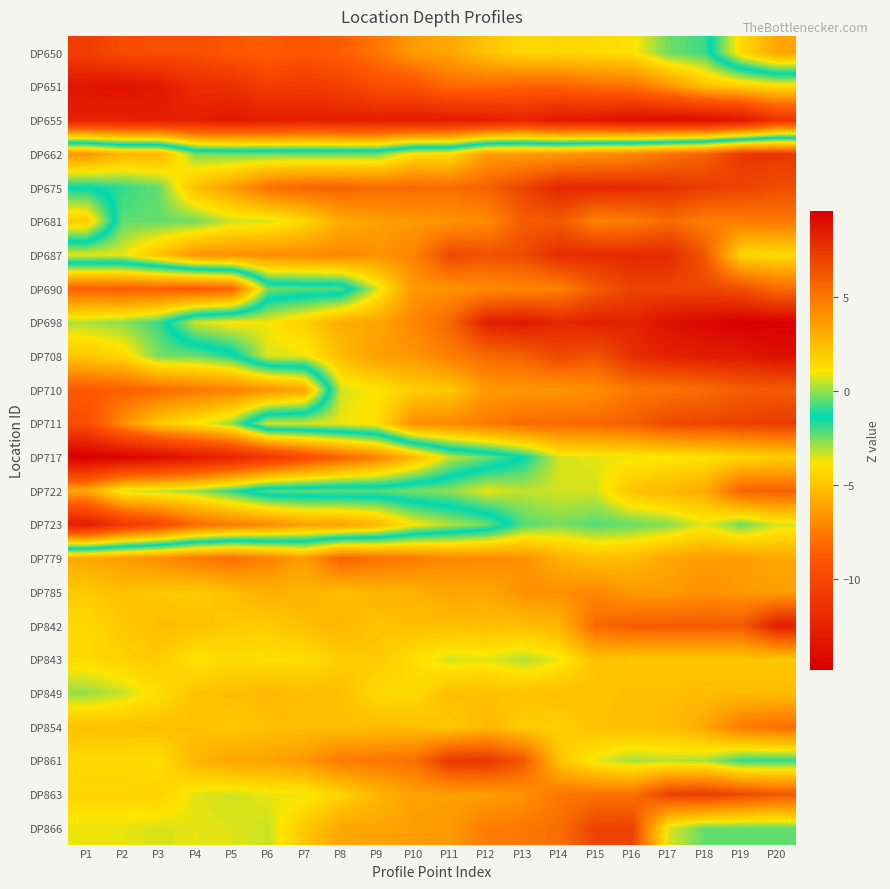

Reading left to right, extract all data points from this chart.

DP650: P1=-10.7	P2=-9.7	P3=-9.5	P4=-9.6	P5=-8.9	P6=-8.7	P7=-9.0	P8=-8.6	P9=-7.7	P10=-6.4	P11=-6.0	P12=-5.0	P13=-4.3	P14=-4.4	P15=-4.2	P16=-4.0	P17=-2.5	P18=-2.0	P19=1.5	P20=3.4
DP651: P1=-13.4	P2=-13.6	P3=-13.1	P4=-11.7	P5=-11.7	P6=-10.6	P7=-10.8	P8=-10.5	P9=-9.5	P10=-9.3	P11=-8.2	P12=-8.2	P13=-8.5	P14=-8.5	P15=-8.0	P16=-7.9	P17=-6.7	P18=-5.2	P19=-4.7	P20=-4.2
DP655: P1=-12.5	P2=-12.5	P3=-12.8	P4=-12.7	P5=-13.1	P6=-12.8	P7=-12.7	P8=-12.7	P9=-12.8	P10=-12.9	P11=-12.9	P12=-12.8	P13=-12.3	P14=-13.2	P15=-13.2	P16=-13.7	P17=-13.8	P18=-13.9	P19=-13.3	P20=-11.3
DP662: P1=3.9	P2=2.8	P3=2.8	P4=-0.2	P5=-0.3	P6=-0.3	P7=-0.3	P8=-0.3	P9=-0.3	P10=1.3	P11=1.3	P12=3.6	P13=3.7	P14=3.8	P15=4.1	P16=4.4	P17=5.1	P18=5.8	P19=7.5	P20=7.5
DP675: P1=-1.4	P2=-0.9	P3=-0.5	P4=2.4	P5=3.6	P6=5.3	P7=5.7	P8=5.8	P9=5.5	P10=5.6	P11=5.4	P12=5.9	P13=6.9	P14=8.1	P15=8.1	P16=8.0	P17=7.7	P18=7.3	P19=7.0	P20=6.6
DP681: P1=-4.8	P2=-0.5	P3=-0.4	P4=-0.3	P5=0.5	P6=0.6	P7=1.5	P8=3.1	P9=3.5	P10=3.8	P11=4.0	P12=4.3	P13=6.0	P14=6.1	P15=4.7	P16=4.8	P17=5.6	P18=4.8	P19=4.9	P20=5.0
DP687: P1=0.8	P2=0.8	P3=2.3	P4=3.9	P5=4.2	P6=4.2	P7=4.2	P8=4.4	P9=4.0	P10=4.5	P11=6.8	P12=6.5	P13=6.7	P14=7.9	P15=7.9	P16=8.1	P17=8.0	P18=6.2	P19=1.5	P20=1.4
DP690: P1=-8.5	P2=-8.6	P3=-8.6	P4=-8.8	P5=-8.4	P6=-2.5	P7=-2.2	P8=-2.2	P9=0.7	P10=3.9	P11=4.0	P12=4.3	P13=4.5	P14=4.7	P15=6.1	P16=7.0	P17=7.0	P18=6.9	P19=6.5	P20=5.5
DP698: P1=-3.1	P2=-2.7	P3=-2.0	P4=0.6	P5=1.1	P6=1.0	P7=1.8	P8=3.0	P9=3.3	P10=4.5	P11=5.7	P12=8.4	P13=8.7	P14=8.1	P15=8.4	P16=8.2	P17=9.0	P18=9.3	P19=9.6	P20=9.5
DP708: P1=-4.9	P2=-4.3	P3=-2.5	P4=-2.4	P5=-1.7	P6=0.7	P7=0.8	P8=2.5	P9=3.6	P10=3.8	P11=4.8	P12=5.5	P13=5.9	P14=6.8	P15=6.3	P16=7.8	P17=8.3	P18=8.5	P19=8.6	P20=9.0
DP710: P1=-8.8	P2=-8.5	P3=-8.1	P4=-7.6	P5=-7.3	P6=-6.8	P7=-6.0	P8=0.6	P9=1.1	P10=1.9	P11=2.1	P12=3.7	P13=3.8	P14=3.8	P15=4.1	P16=5.1	P17=5.2	P18=5.4	P19=6.0	P20=6.1
DP711: P1=-9.6	P2=-6.8	P3=-4.7	P4=-3.9	P5=-2.8	P6=0.6	P7=0.7	P8=0.9	P9=1.3	P10=4.2	P11=4.3	P12=4.9	P13=5.5	P14=5.6	P15=5.6	P16=5.9	P17=6.7	P18=6.9	P19=7.1	P20=7.3
DP717: P1=-14.9	P2=-14.4	P3=-14.0	P4=-13.1	P5=-12.3	P6=-11.1	P7=-9.8	P8=-8.4	P9=-7.2	P10=-5.4	P11=-3.2	P12=-2.4	P13=-1.4	P14=0.7	P15=0.8	P16=0.9	P17=1.0	P18=1.2	P19=1.5	P20=1.8
DP722: P1=-6.0	P2=-3.5	P3=-3.2	P4=-2.9	P5=-1.8	P6=-0.6	P7=-0.5	P8=-0.4	P9=-0.5	P10=-0.2	P11=-0.0	P12=0.8	P13=0.4	P14=0.6	P15=0.6	P16=2.2	P17=2.7	P18=3.1	P19=5.8	P20=5.8
DP723: P1=-12.9	P2=-11.0	P3=-9.9	P4=-8.2	P5=-7.5	P6=-7.1	P7=-6.2	P8=-6.2	P9=-5.5	P10=-3.9	P11=-3.1	P12=-2.5	P13=-0.6	P14=-0.2	P15=-0.6	P16=-0.4	P17=-0.1	P18=0.8	P19=-0.4	P20=0.6
DP779: P1=3.2	P2=3.7	P3=4.2	P4=4.9	P5=5.3	P6=4.6	P7=3.6	P8=5.8	P9=5.2	P10=4.8	P11=4.3	P12=4.3	P13=4.1	P14=3.0	P15=2.4	P16=2.5	P17=3.3	P18=3.6	P19=3.7	P20=3.2
DP785: P1=2.0	P2=2.3	P3=2.0	P4=2.0	P5=2.4	P6=2.9	P7=2.8	P8=2.5	P9=2.7	P10=2.9	P11=3.4	P12=3.2	P13=4.1	P14=4.1	P15=4.4	P16=3.8	P17=3.7	P18=4.1	P19=3.8	P20=3.6
DP842: P1=1.5	P2=2.1	P3=2.5	P4=2.3	P5=2.0	P6=2.0	P7=2.4	P8=2.8	P9=2.3	P10=2.4	P11=2.4	P12=2.4	P13=2.4	P14=2.8	P15=5.5	P16=6.1	P17=6.1	P18=6.1	P19=6.1	P20=8.5
DP843: P1=1.4	P2=1.8	P3=2.0	P4=1.1	P5=1.4	P6=1.2	P7=1.3	P8=1.9	P9=2.1	P10=1.3	P11=0.6	P12=0.8	P13=0.3	P14=0.9	P15=2.3	P16=2.1	P17=2.1	P18=2.1	P19=2.1	P20=2.1
DP849: P1=0.1	P2=0.5	P3=1.3	P4=2.3	P5=2.4	P6=2.6	P7=2.4	P8=2.4	P9=1.5	P10=1.4	P11=2.5	P12=2.4	P13=2.3	P14=2.5	P15=2.3	P16=2.4	P17=2.4	P18=2.5	P19=2.5	P20=2.5
DP854: P1=2.4	P2=2.3	P3=2.4	P4=2.4	P5=2.1	P6=2.4	P7=2.4	P8=2.4	P9=2.5	P10=2.5	P11=2.1	P12=2.6	P13=1.9	P14=1.8	P15=2.3	P16=2.4	P17=2.5	P18=3.3	P19=4.9	P20=5.4
DP861: P1=1.4	P2=1.4	P3=1.3	P4=2.7	P5=3.3	P6=3.4	P7=3.8	P8=4.9	P9=5.0	P10=5.3	P11=7.5	P12=7.5	P13=6.3	P14=2.2	P15=0.8	P16=0.2	P17=0.4	P18=0.2	P19=-0.9	P20=-0.9
DP863: P1=1.6	P2=1.6	P3=1.7	P4=0.8	P5=0.6	P6=0.9	P7=0.9	P8=1.7	P9=2.7	P10=3.5	P11=3.6	P12=3.7	P13=4.0	P14=5.1	P15=5.2	P16=5.2	P17=7.1	P18=7.3	P19=6.7	P20=6.2
DP866: P1=0.8	P2=0.8	P3=0.7	P4=0.8	P5=0.7	P6=0.5	P7=2.1	P8=3.3	P9=3.3	P10=3.7	P11=3.8	P12=4.8	P13=5.0	P14=5.4	P15=7.0	P16=7.1	P17=0.7	P18=-0.4	P19=-0.4	P20=-0.4